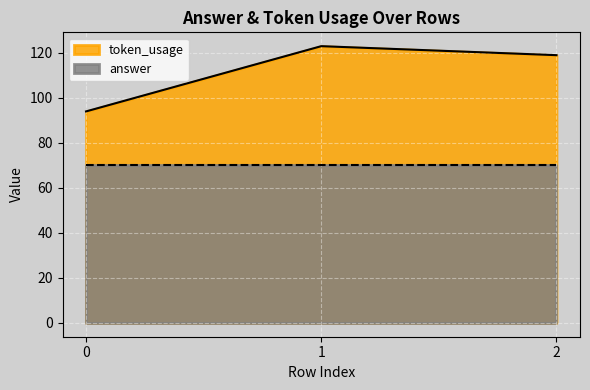

Rank the categories by value from lowest to highest.

0, 2, 1